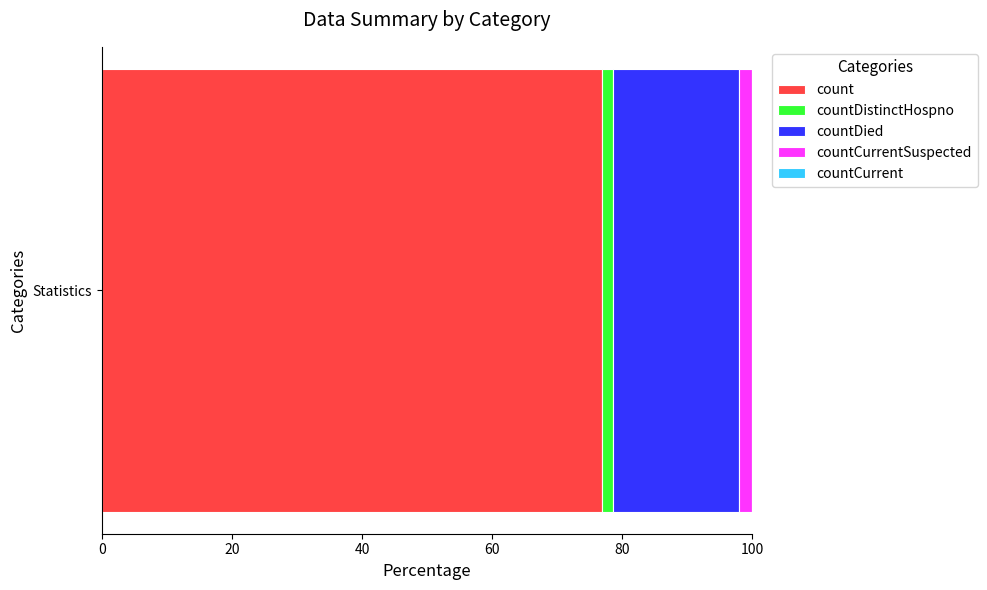

How many distinct data groups are displayed?

4